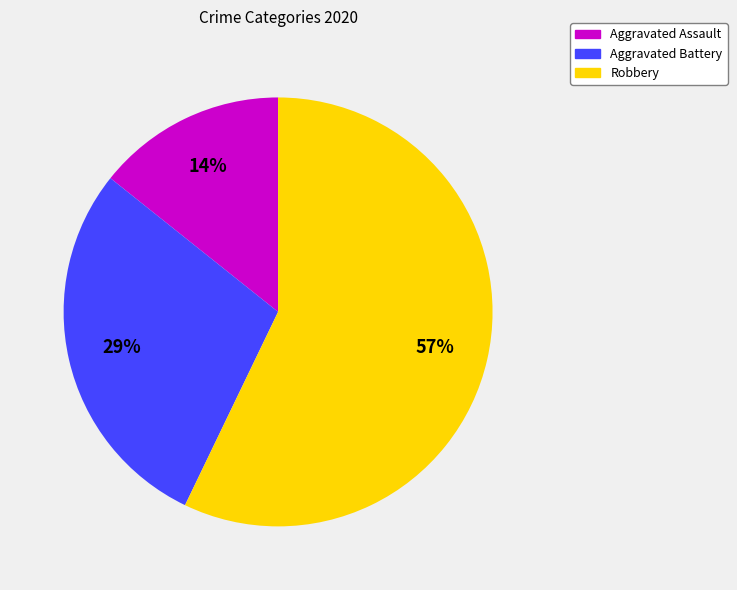

Does Robbery account for over 50% of the chart?

Yes